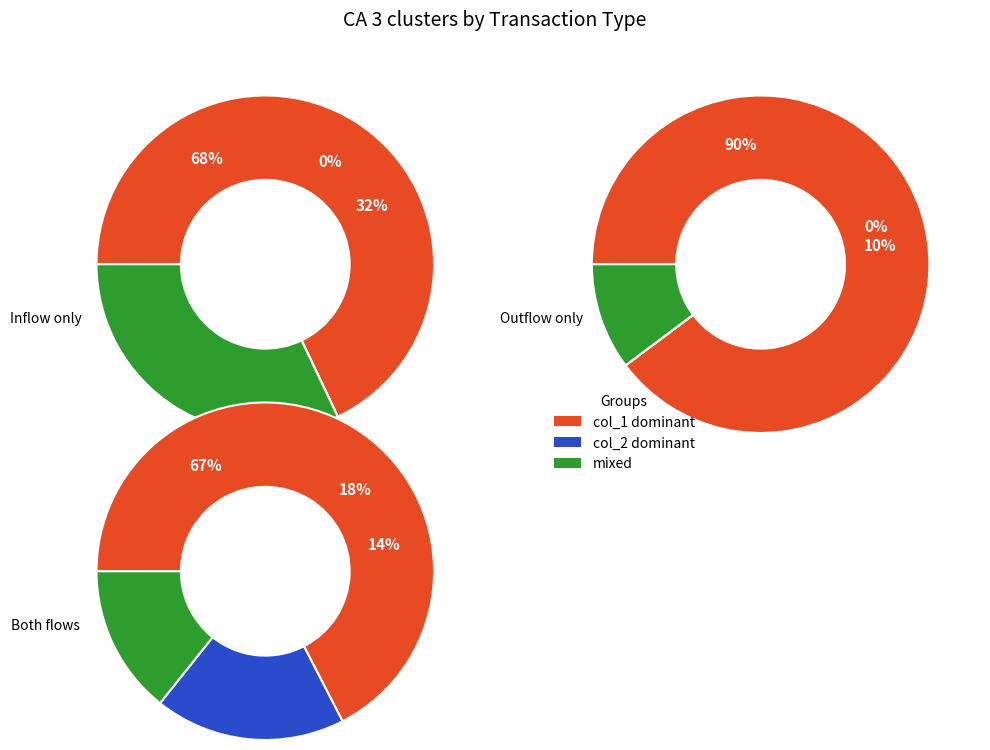

True or false: 105/08/12 accounts for 8% of the total.

False